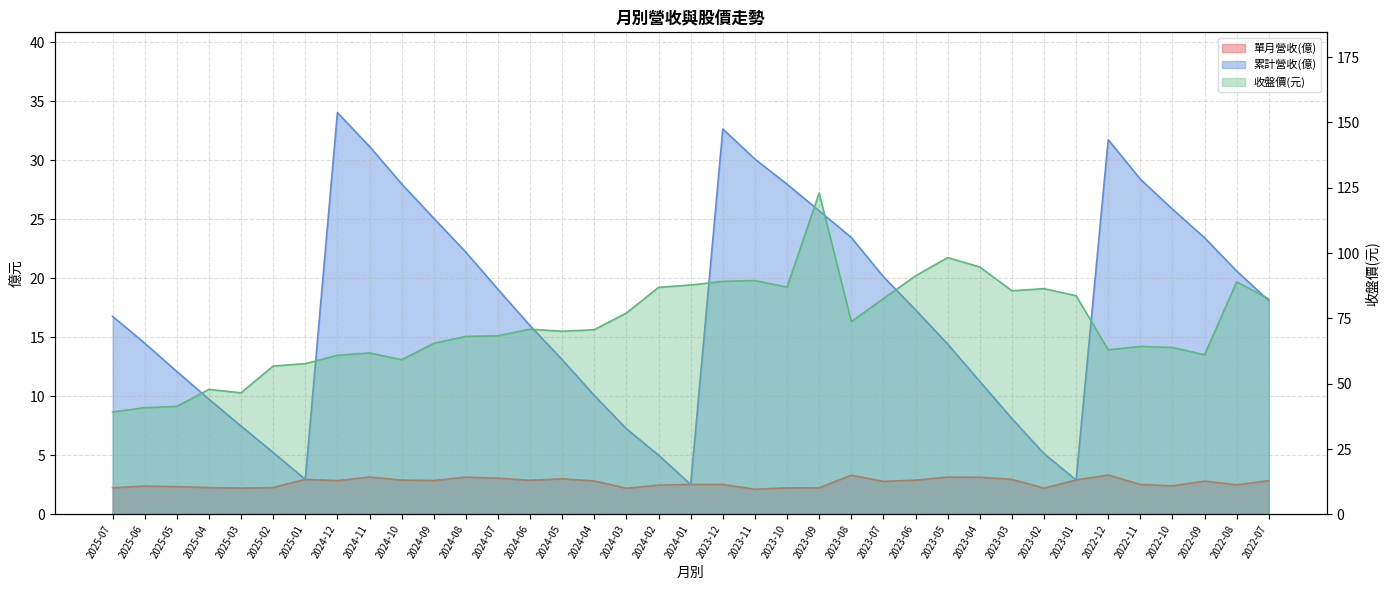

How many lines are shown in the chart?

3